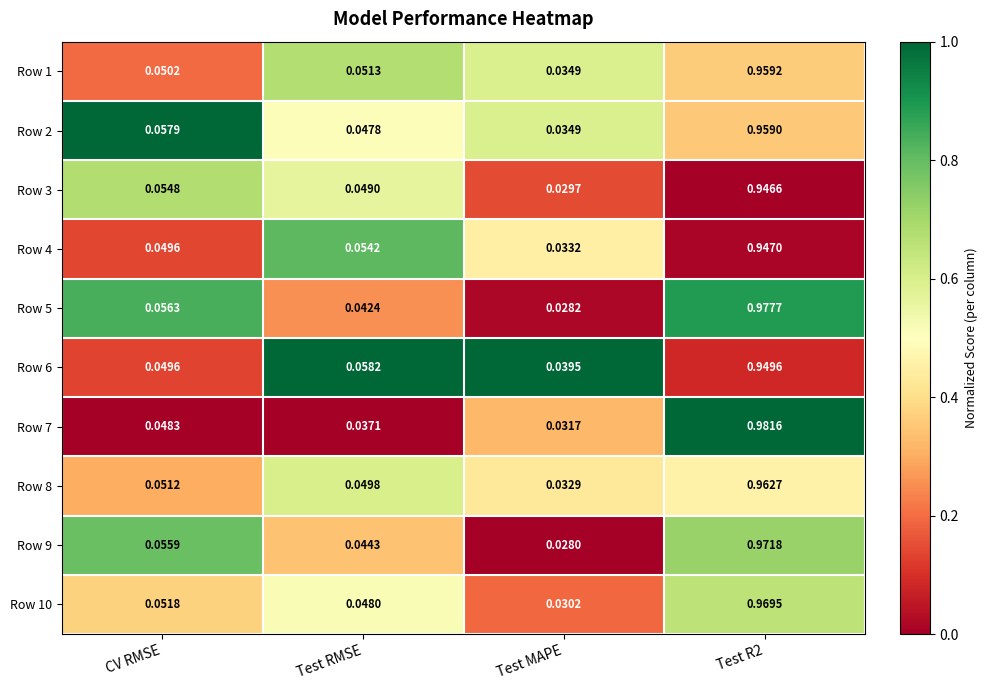

At which label does Row 10 reach its minimum?

Test MAPE